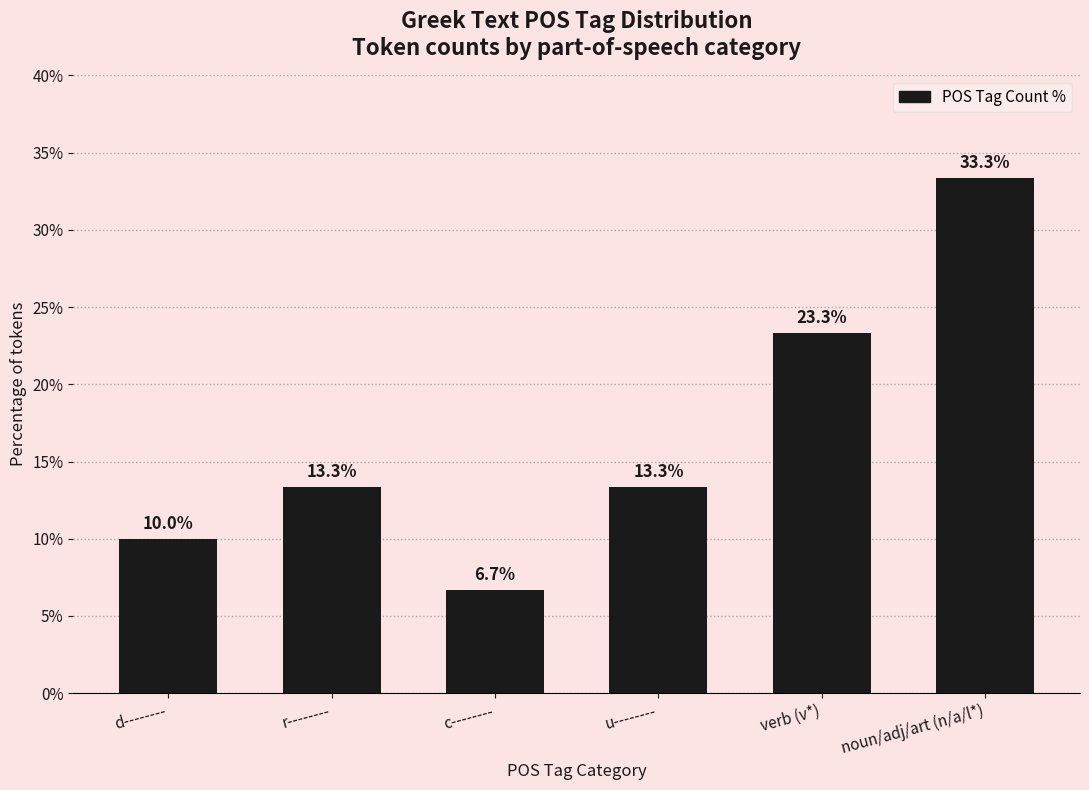

Reading left to right, what are all the values shown in this chart?

d--------=10.0	r--------=13.3	c--------=6.7	u--------=13.3	verb (v*)=23.3	noun/adj/art (n/a/l*)=33.3